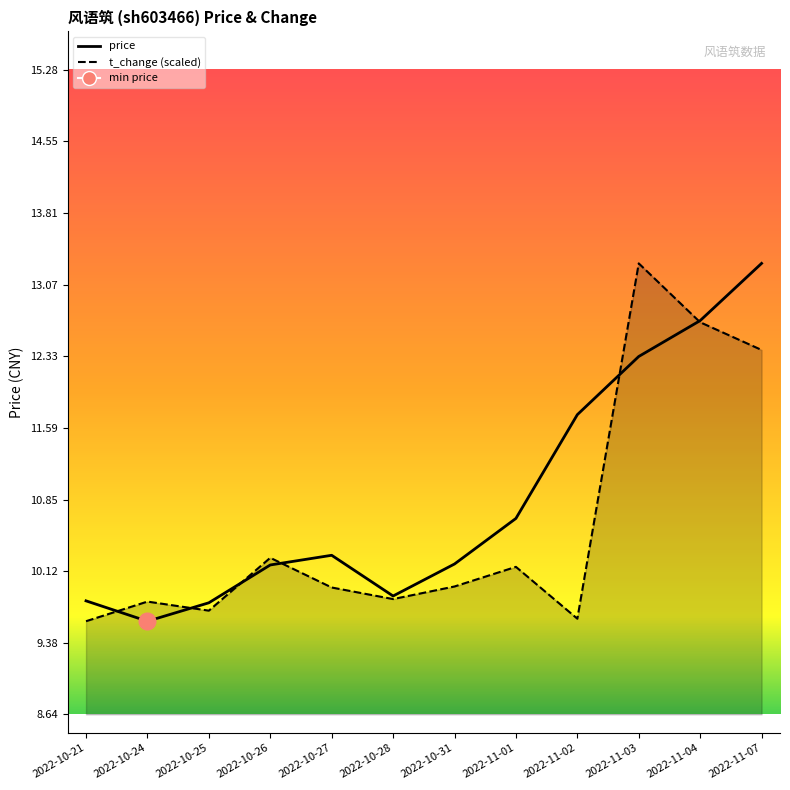

Between 2022-10-27 and 2022-11-04, which series saw the biggest shift?

t_change